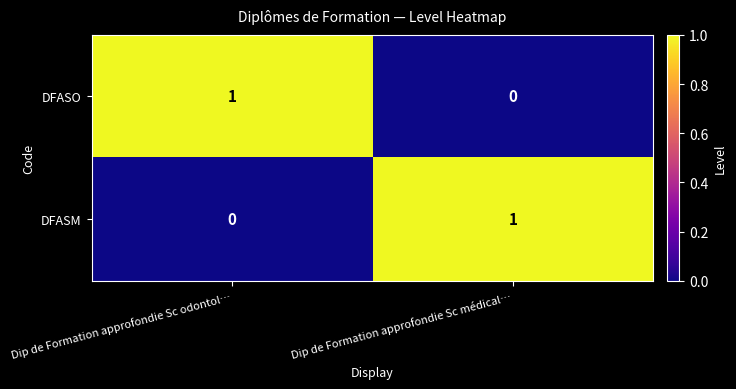

Reading left to right, list all the values displayed in this chart.

DFASO: 1	0
DFASM: 0	1